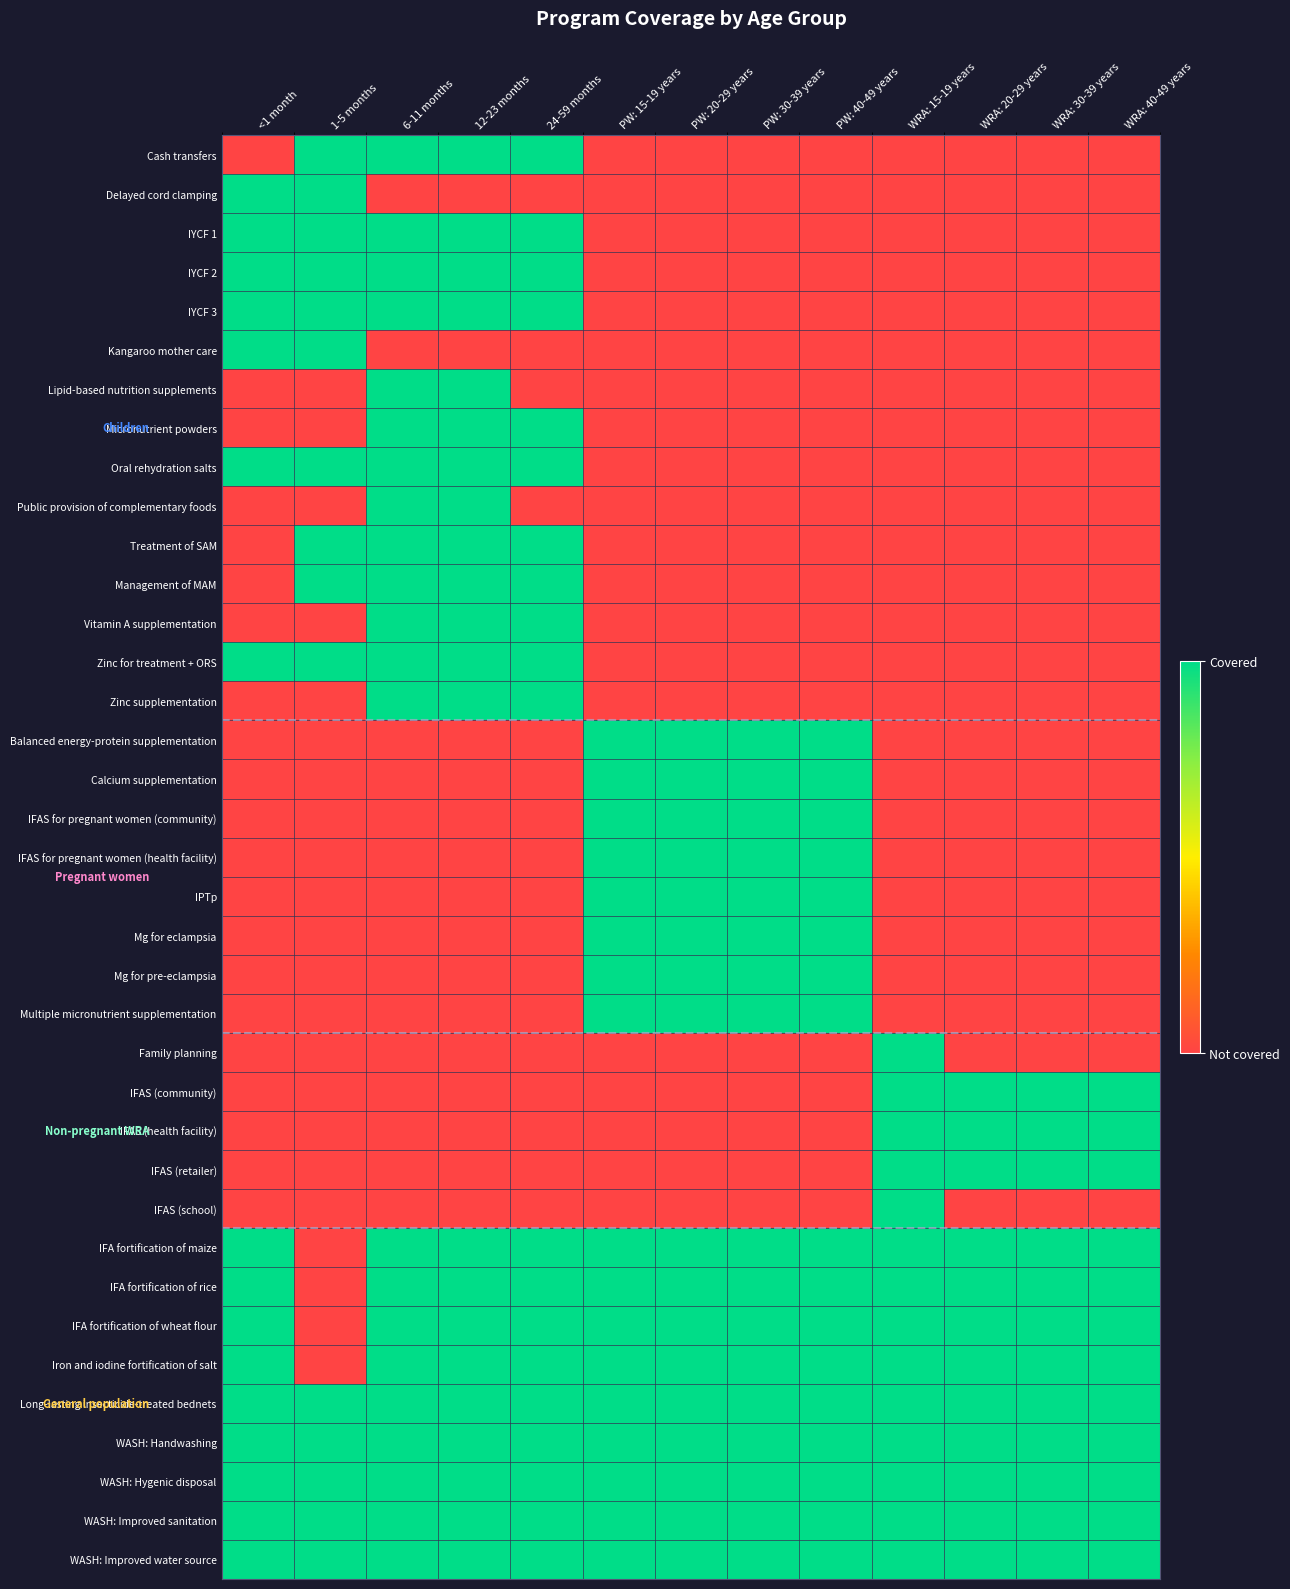

At how many categories does at least one series exceed 0?

13